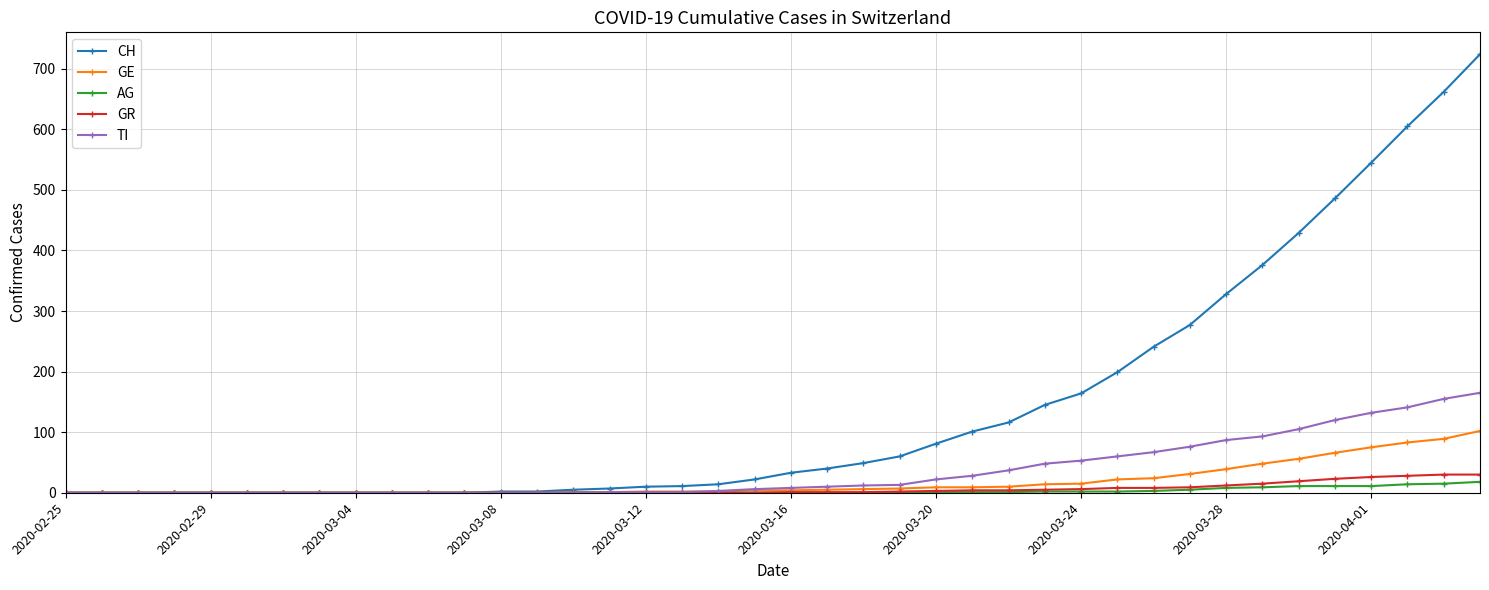

What is the maximum value for TI?

165